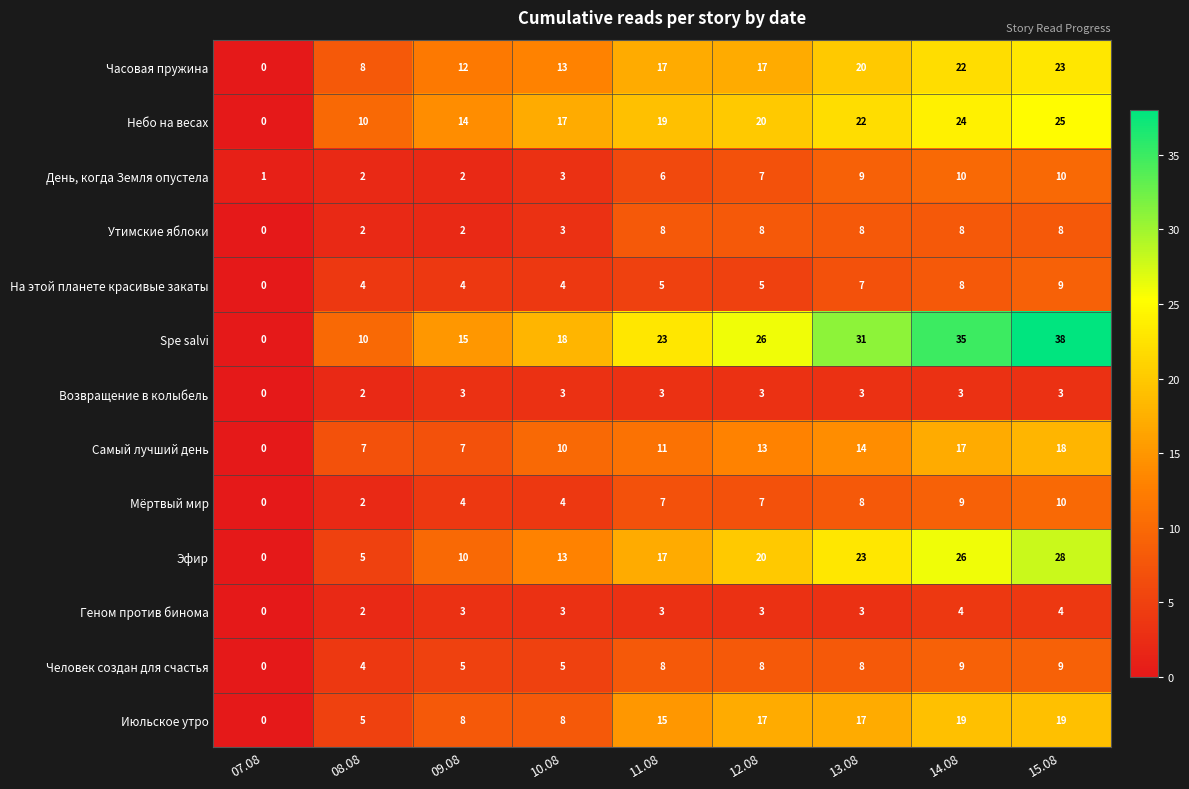

What is the total value across all series at 15.08?

204